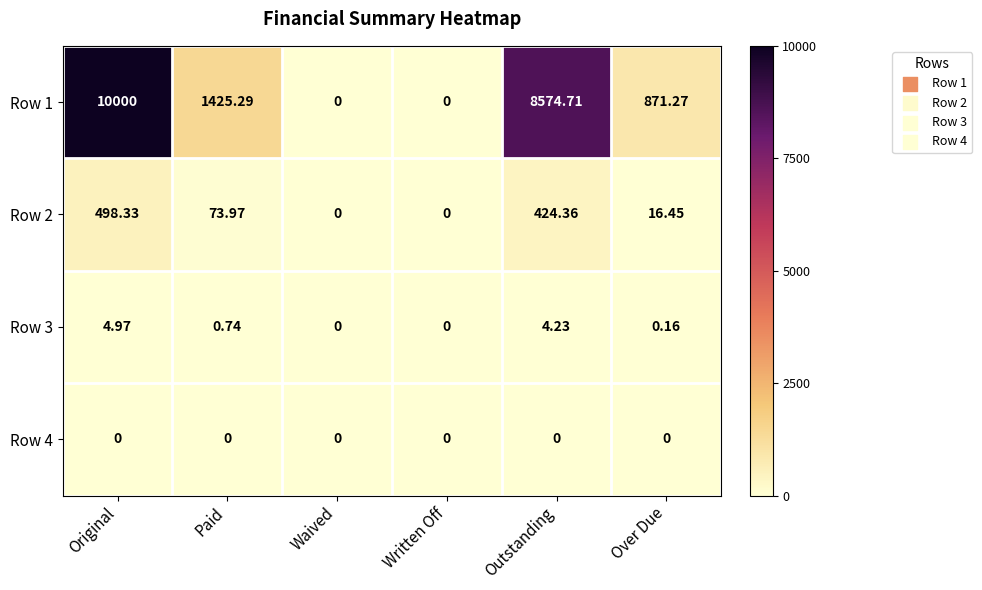

Which category has the highest value across all series?

Original